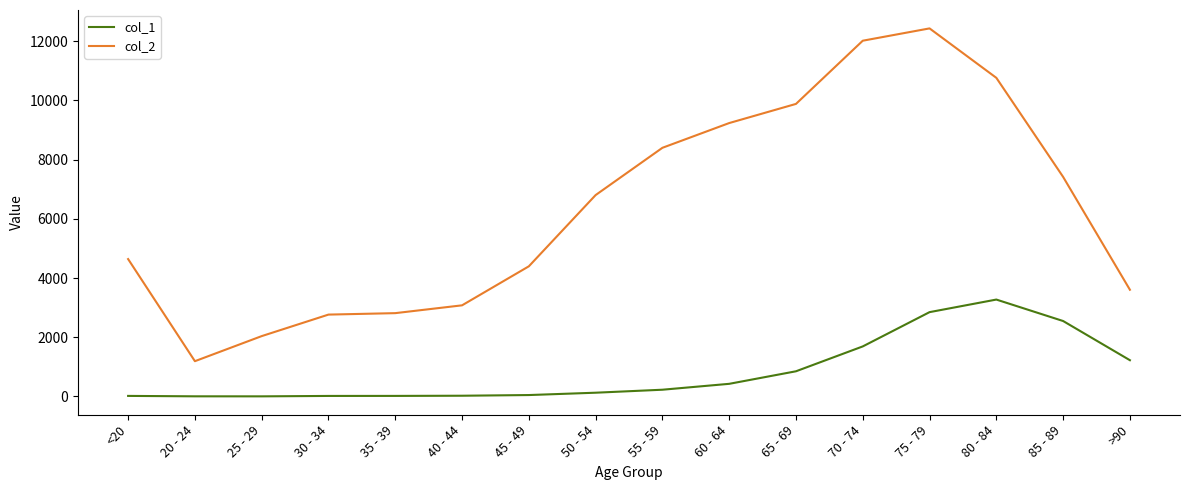

What is the greatest value displayed?

12434